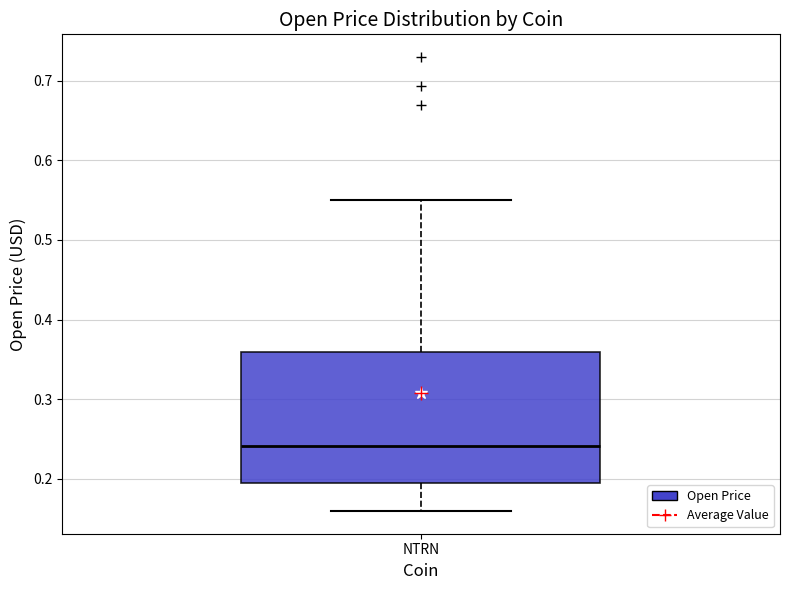

Transcribe this box plot: give where the median line is, the range the box spans, and where the two whiskers end, as read against the y-axis. The values are not printed on the chart, so give them approximately, as read against the axis.

median 0.24, box 0.19 to 0.36, whiskers 0.16 to 0.55